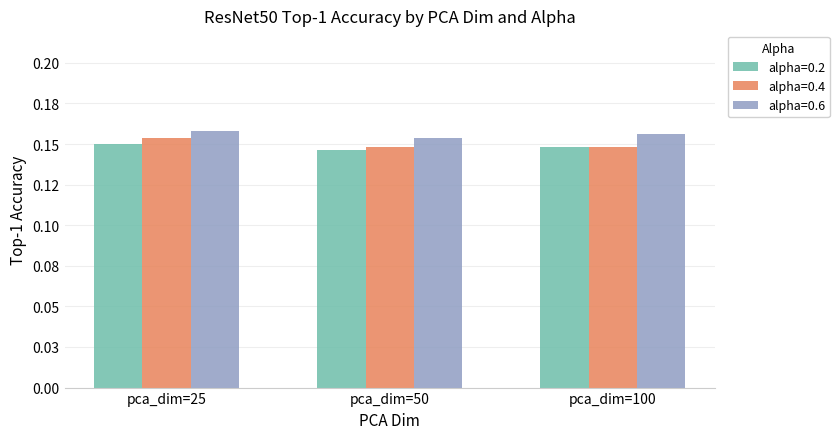

What are all the series names shown in the legend?

alpha=0.2, alpha=0.4, alpha=0.6